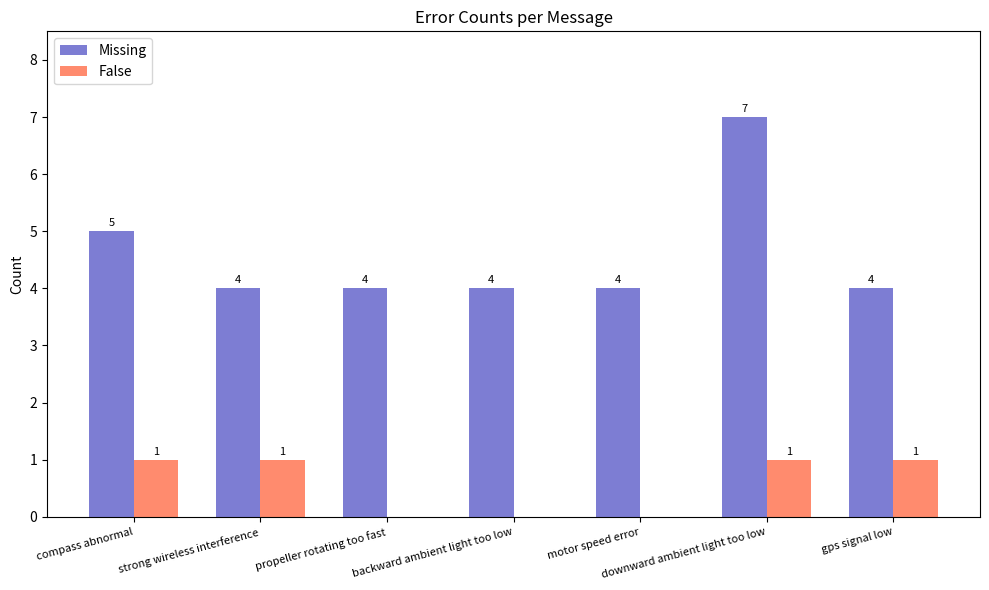

Which category has the highest value across all series?

downward ambient light too low